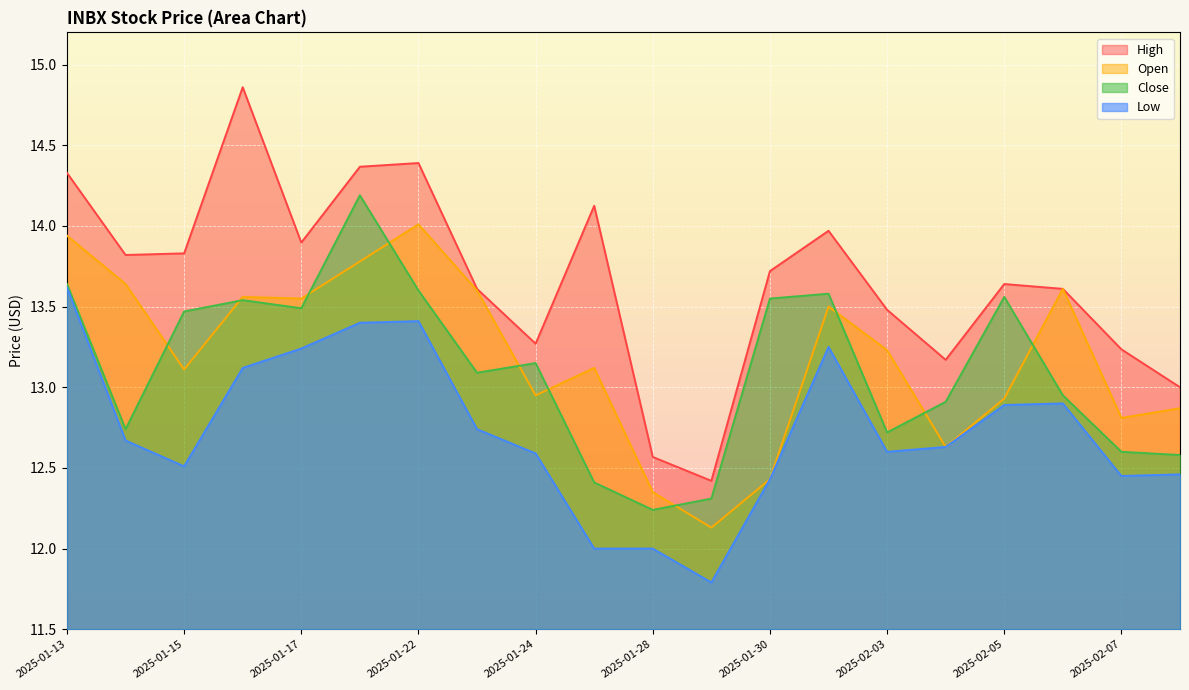

What is the total value across all series at 2025-01-29?

48.7